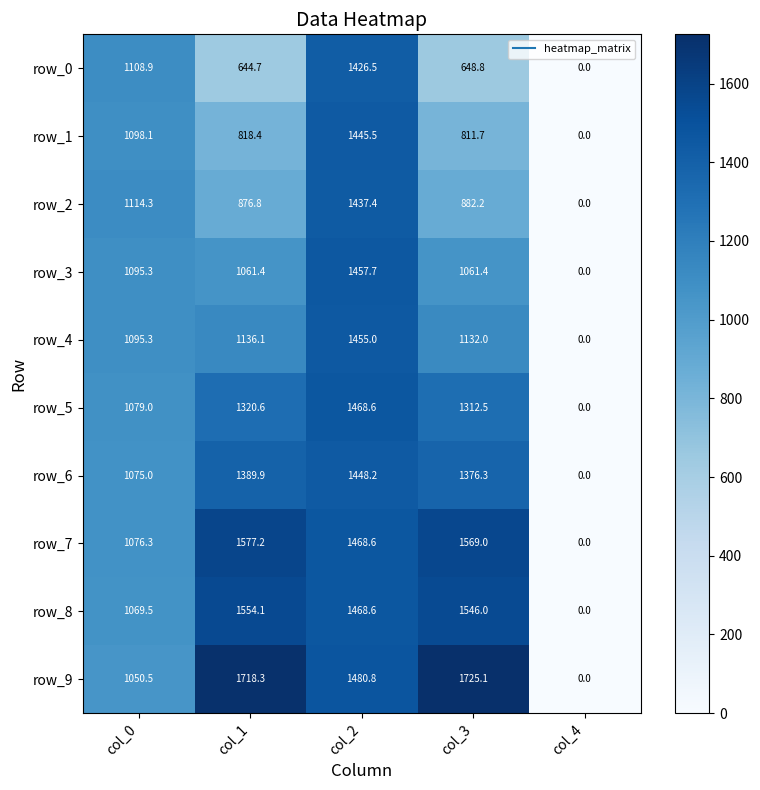

The row_7 series shows 887.3 at col_1. True or false?

False